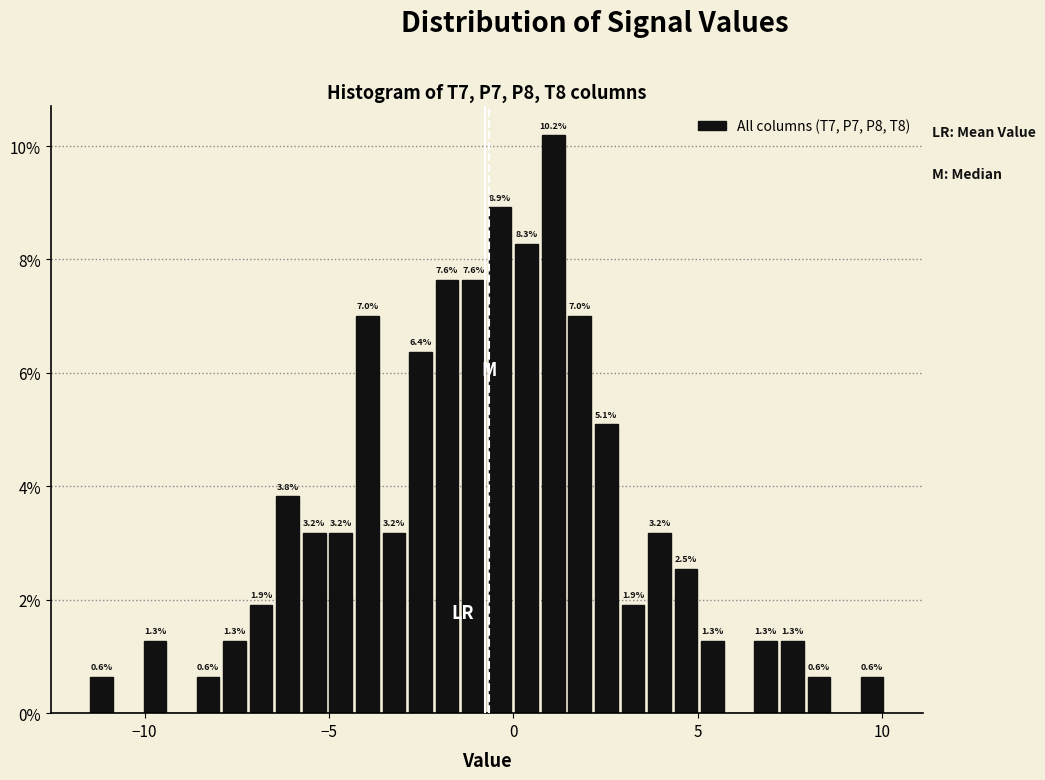

Read against the x-axis, roughly where is the centre of the tallest bar?

1.0